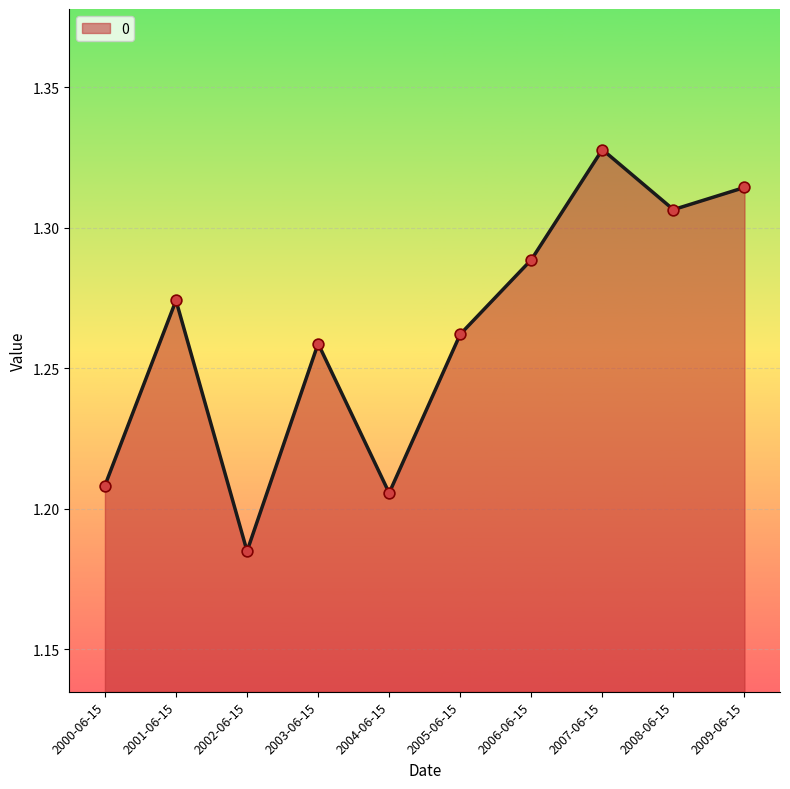

Between 2003-06-15 and 2001-06-15, which is larger?

2001-06-15